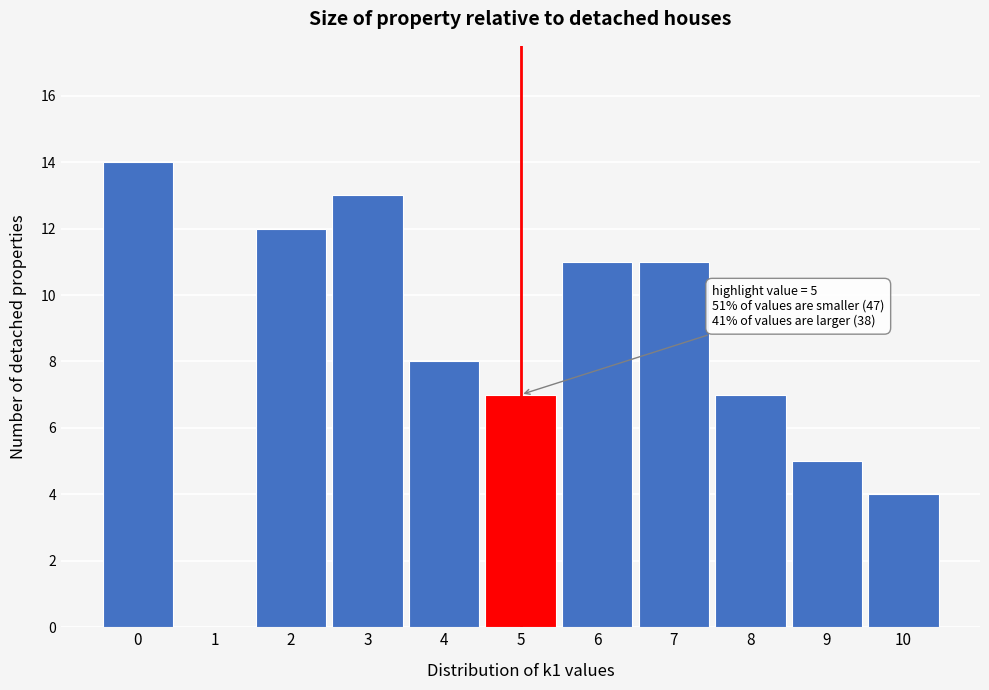

Which range on the x-axis has the tallest bar?

-0.5 to 0.5